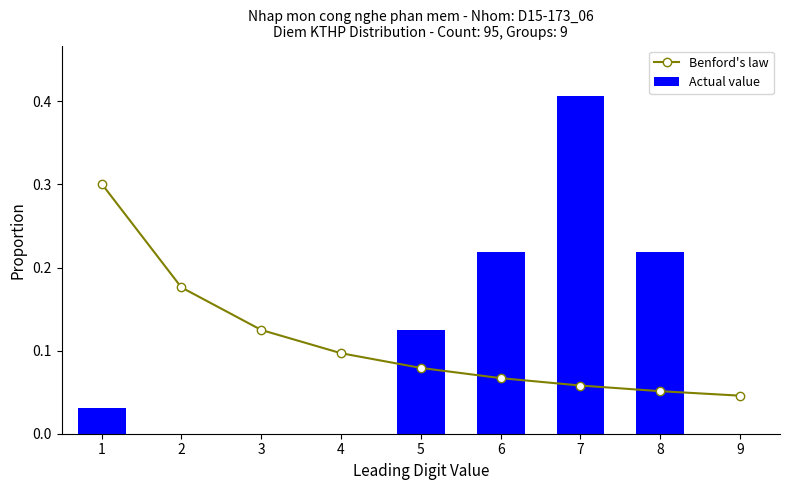

What is the difference between the maximum and minimum values in the Actual value series?

0.4